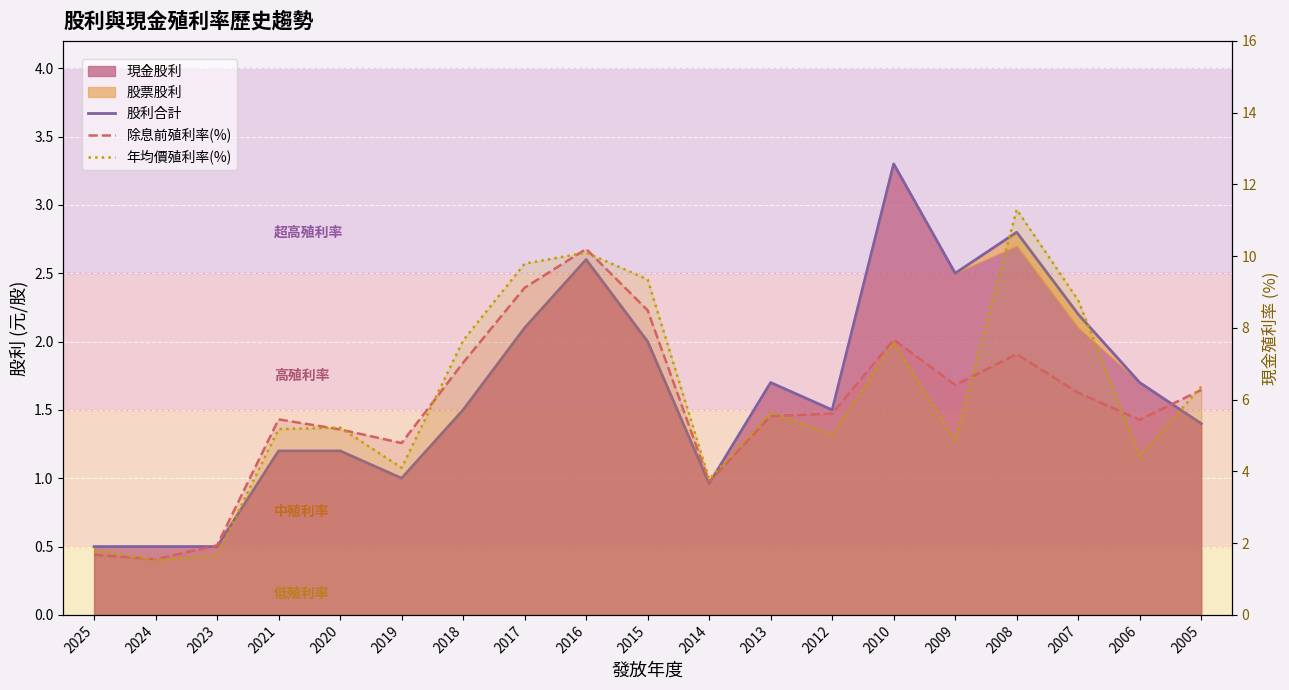

How many lines are shown in the chart?

3